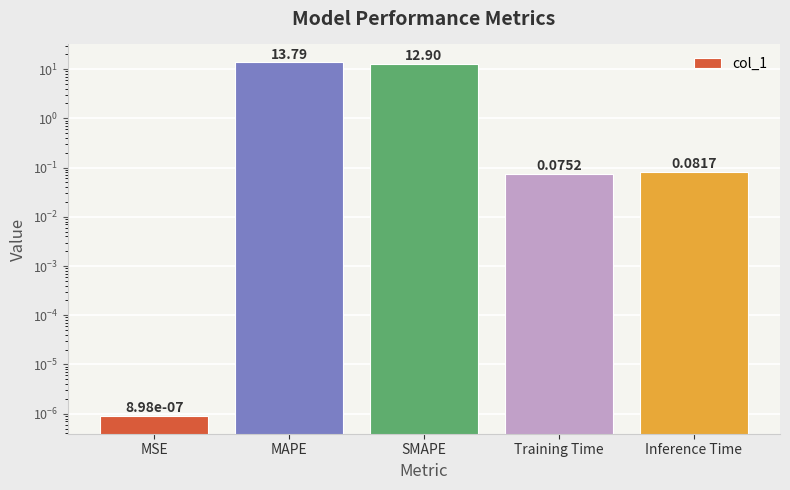

Does the chart contain any negative values?

No